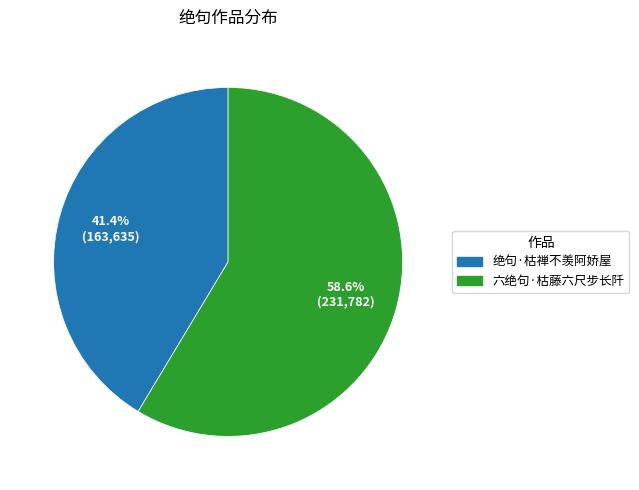

The 六绝句·枯藤六尺步长阡 slice represents 59% of the pie. True or false?

True